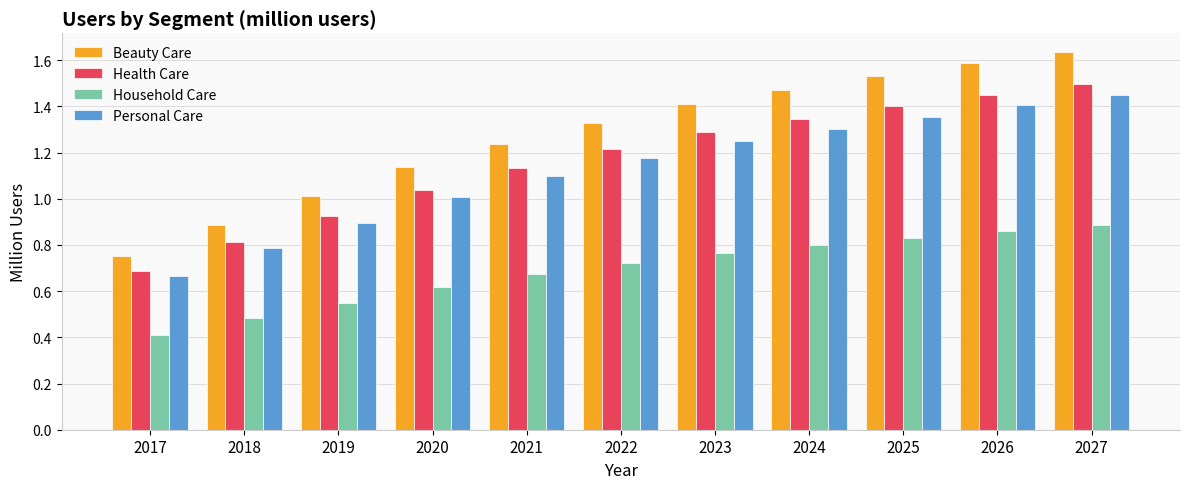

At which label is Beauty Care closest to 1?

2019